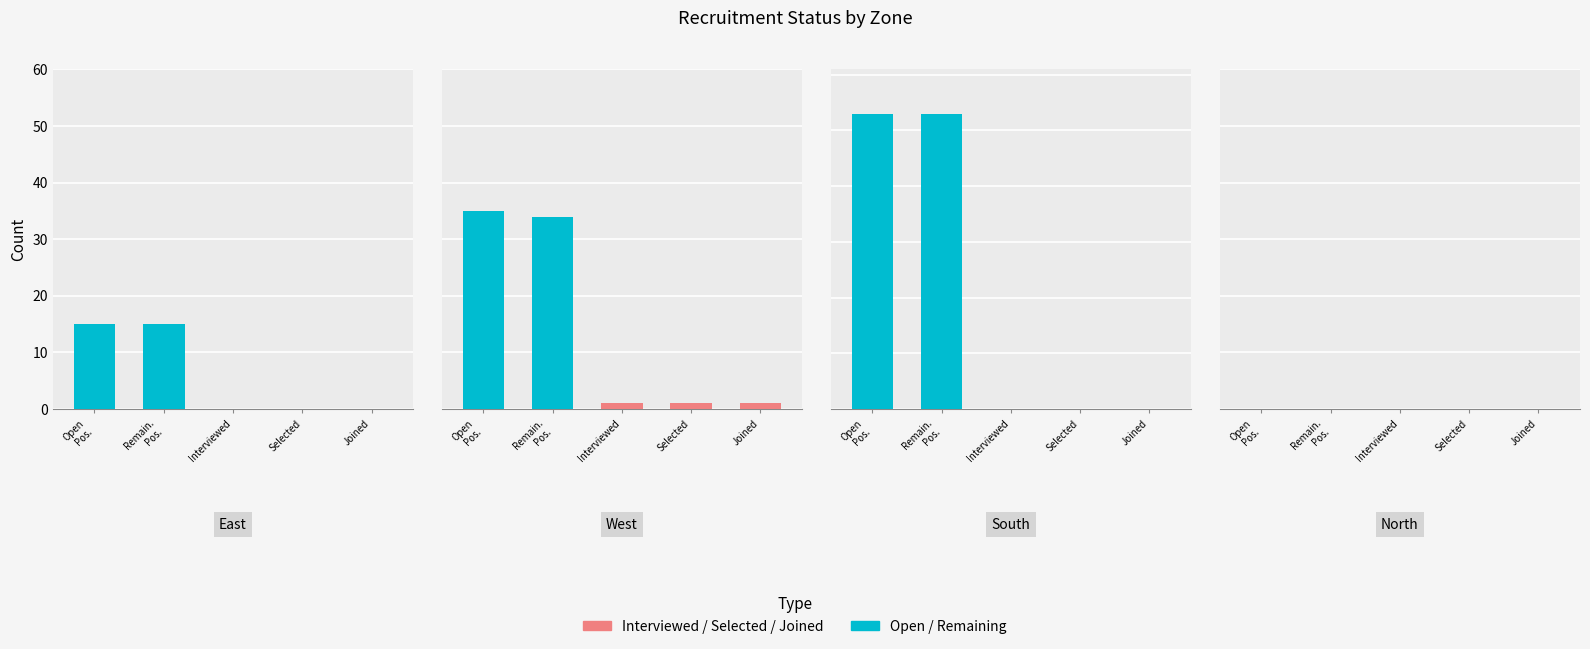

What is the value of the Remaining Positions bar at the 3rd from the left?

53